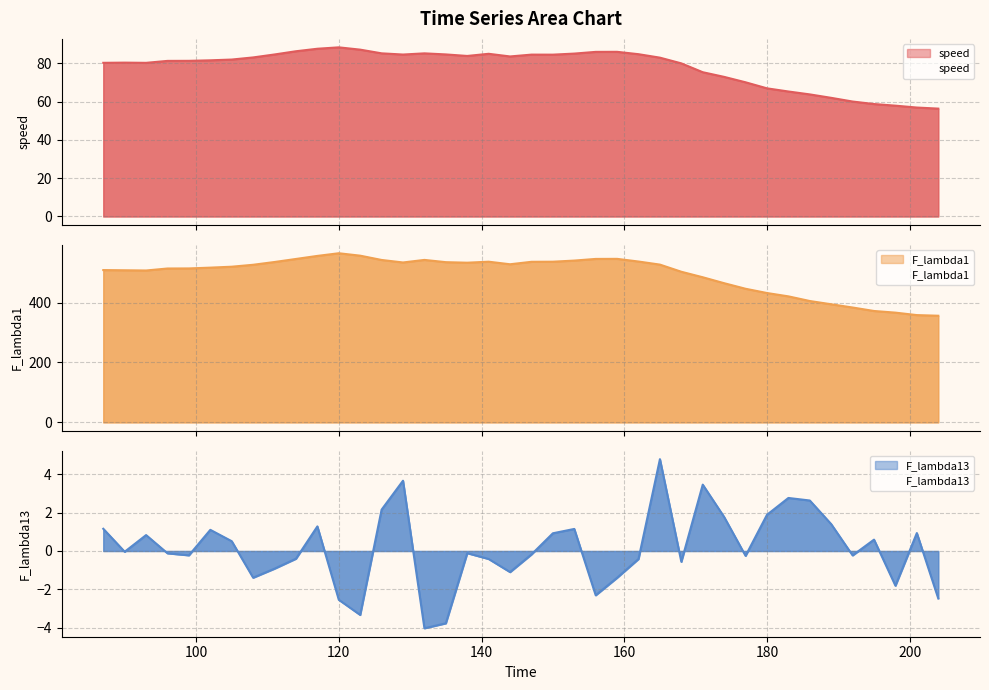

Which series has the largest range (max minus min)?

F_lambda1